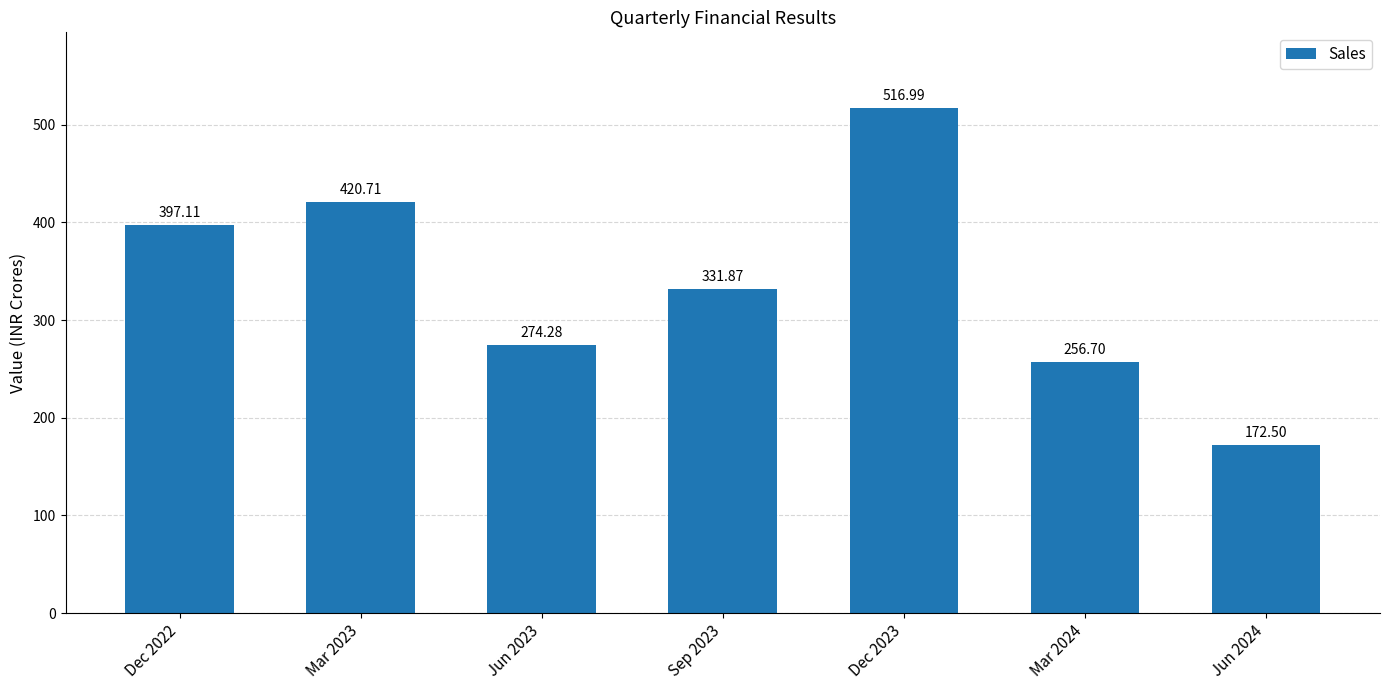

The value at Jun 2024 is 243.5. True or false?

False